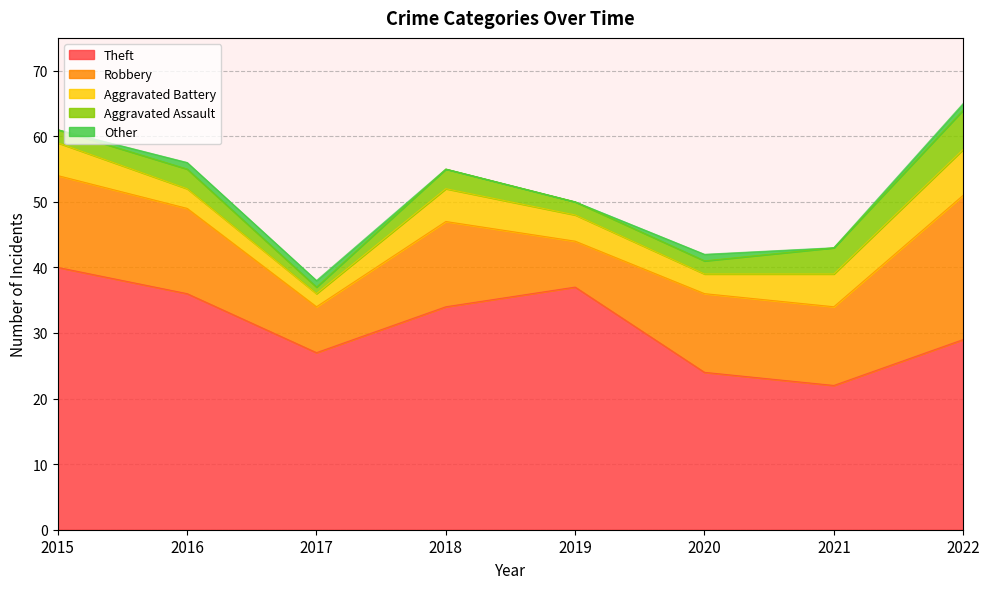

What are all the series names shown in the legend?

Theft, Robbery, Aggravated Battery, Aggravated Assault, Other